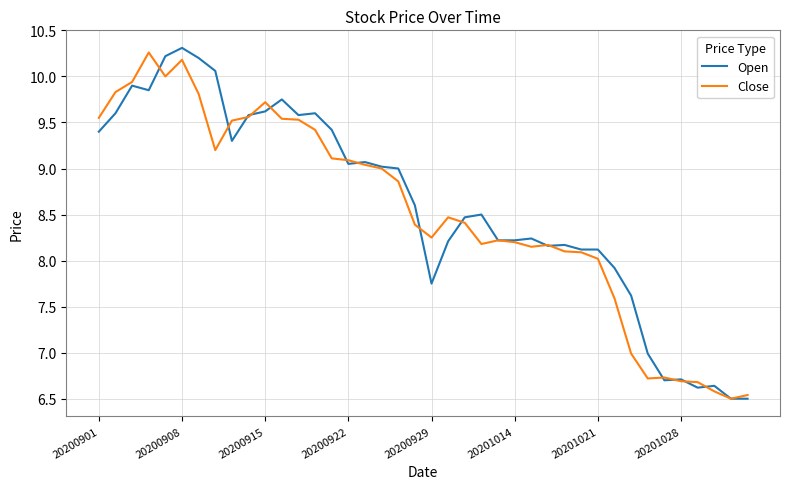

What is the greatest value displayed?

10.3